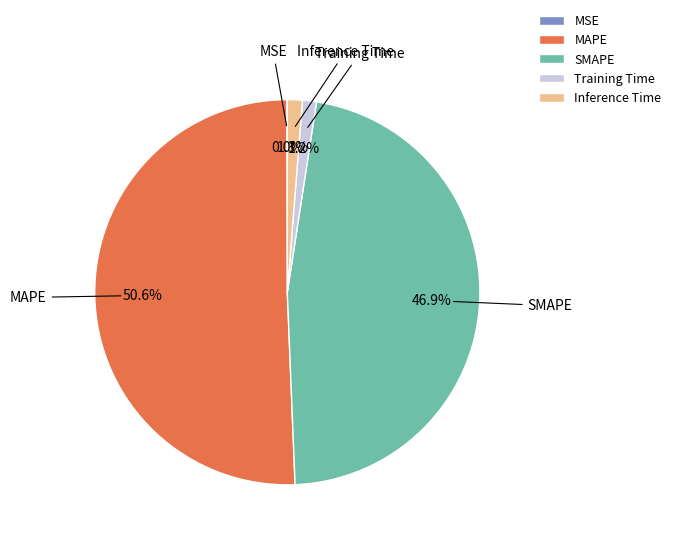

To the nearest percent, what is the combined percentage of SMAPE and Inference Time?

48%